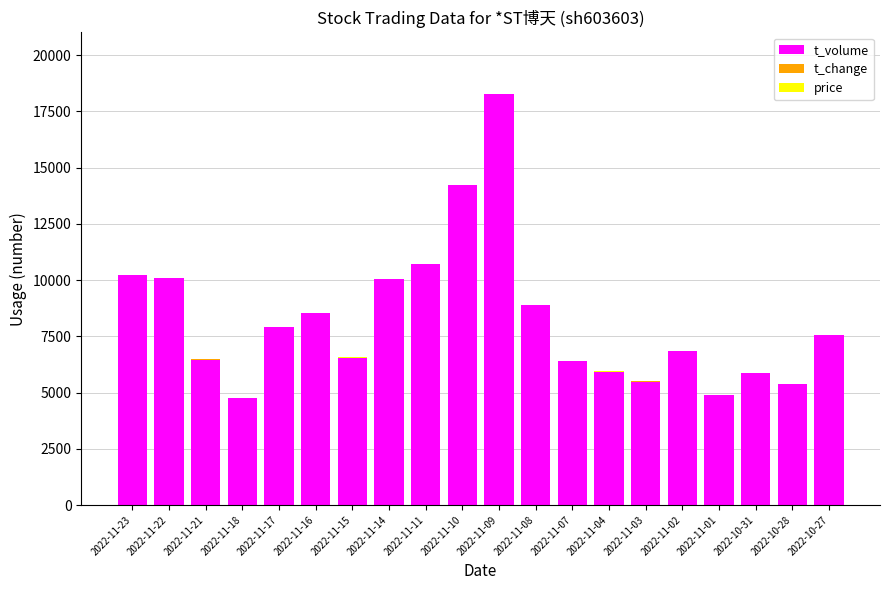

At which label does t_volume reach its peak?

2022-11-09